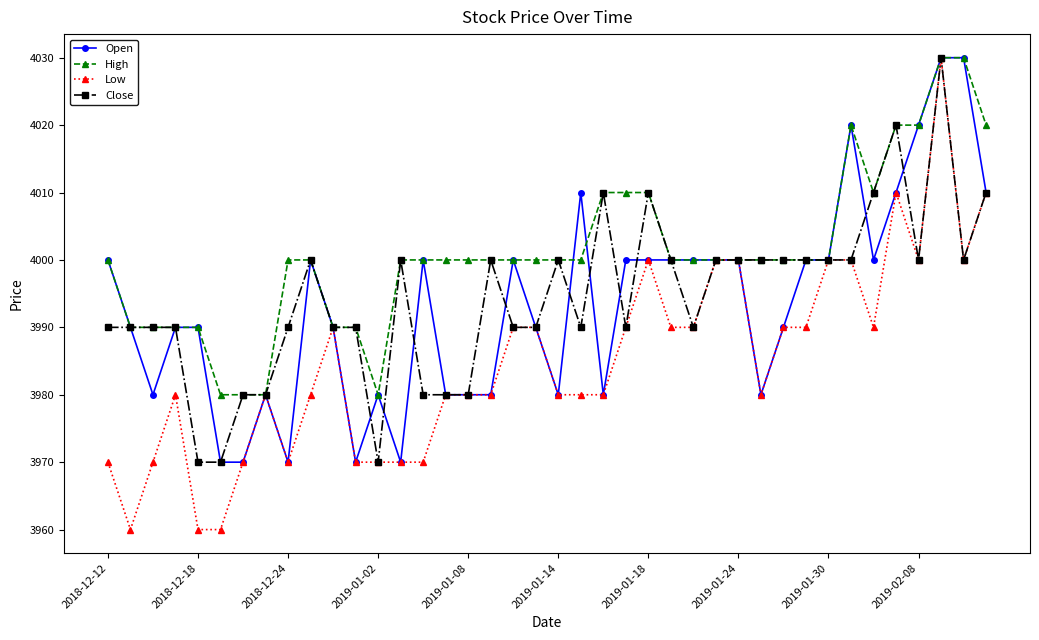

What is the highest value of the High series?

4030